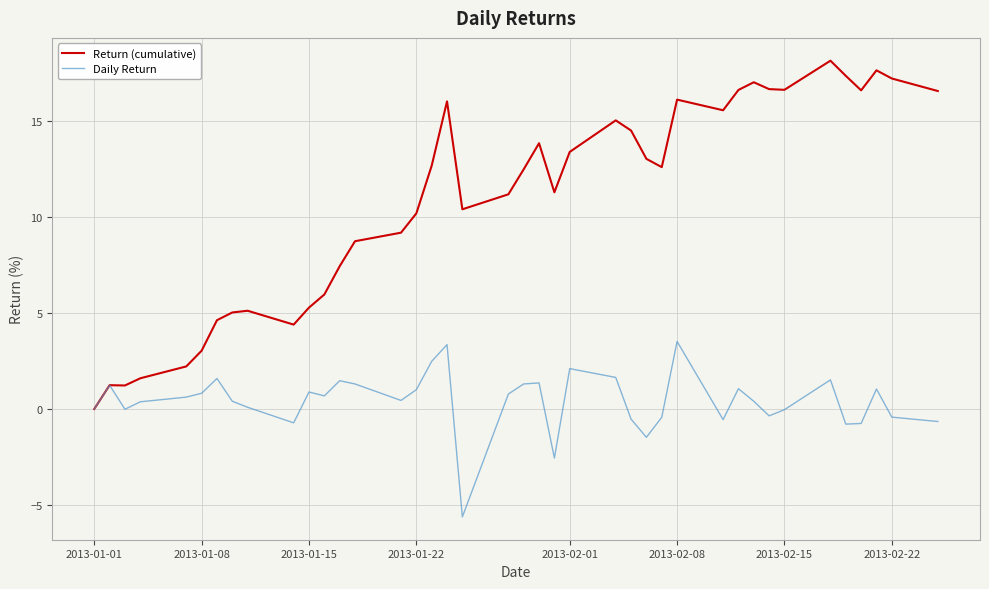

Which series has the widest spread of values?

Return (cumulative)